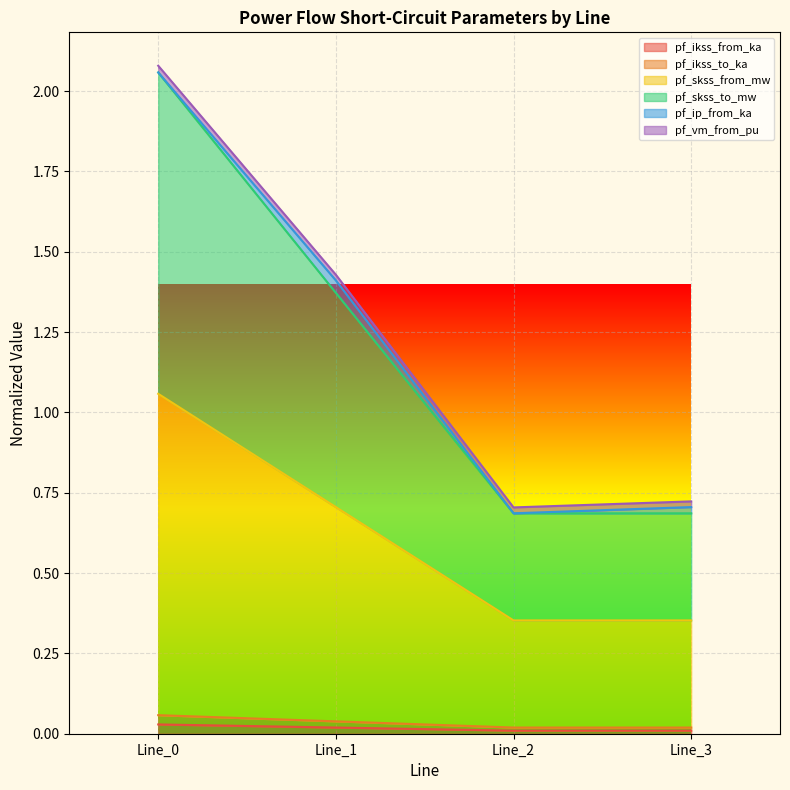

At which category does the chart reach its peak across all series?

Line_0